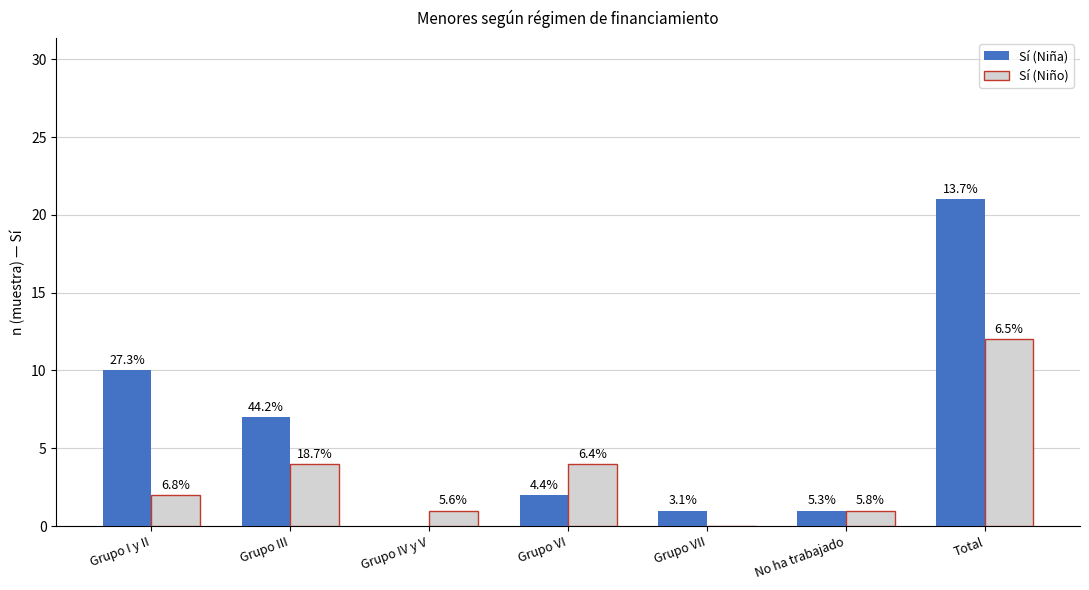

What are all the series names shown in the legend?

Sí (Niña), Sí (Niño)